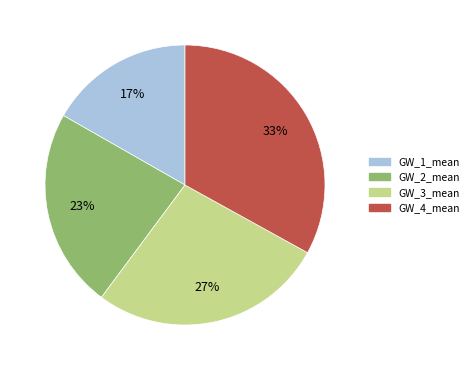

Combined, do GW_3_mean and GW_4_mean account for over 50%?

Yes